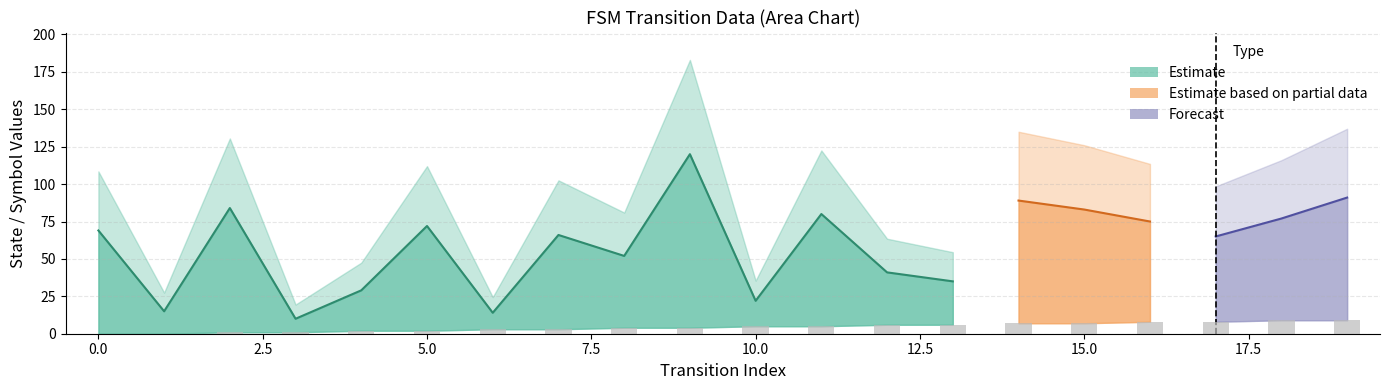

Reading left to right, what are all the values shown in this chart?

source_state: 0=0	1=0	2=1	3=1	4=2	5=2	6=3	7=3	8=4	9=4	10=5	11=5	12=6	13=6	14=7	15=7	16=8	17=8	18=9	19=9
destination_state: 0=69	1=15	2=84	3=10	4=29	5=72	6=14	7=66	8=52	9=120	10=22	11=80	12=41	13=35	14=89	15=83	16=75	17=65	18=77	19=91
output_symbol: 0=0	1=1	2=1	3=0	4=0	5=0	6=0	7=0	8=0	9=0	10=1	11=0	12=0	13=0	14=1	15=1	16=0	17=1	18=0	19=1
input_num: 0=2	1=2	2=2	3=2	4=2	5=2	6=2	7=2	8=2	9=2	10=2	11=2	12=2	13=2	14=2	15=2	16=2	17=2	18=2	19=2